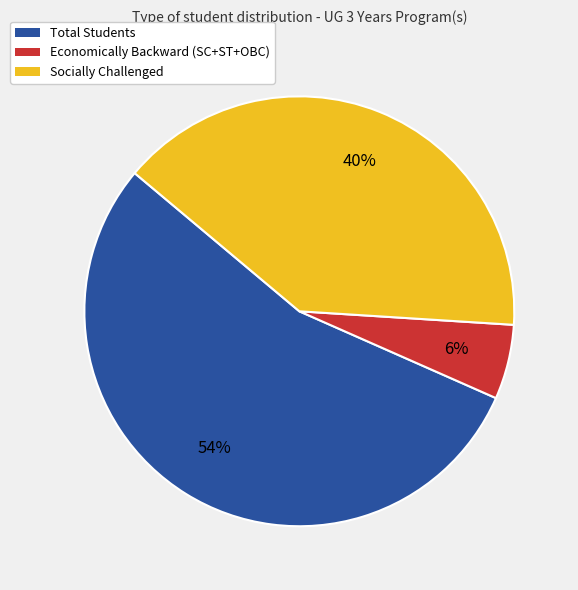

To the nearest percent, what is the combined percentage of Total Students and Economically Backward (SC+ST+OBC)?

60%